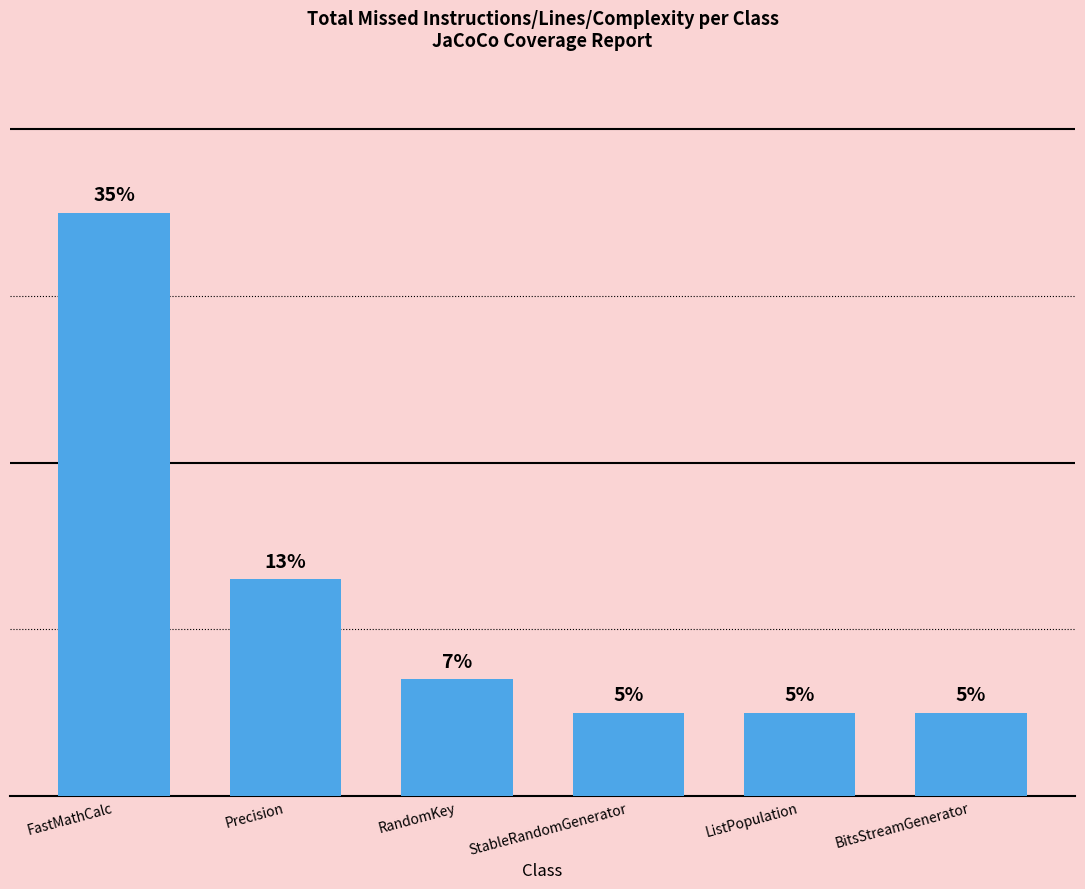

At which category does the chart reach its peak across all series?

FastMathCalc